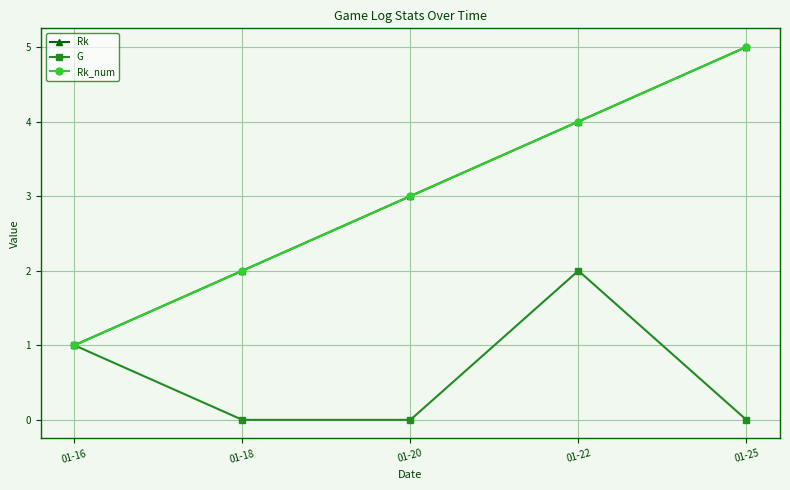

The G series shows 0 at 01-20. True or false?

True